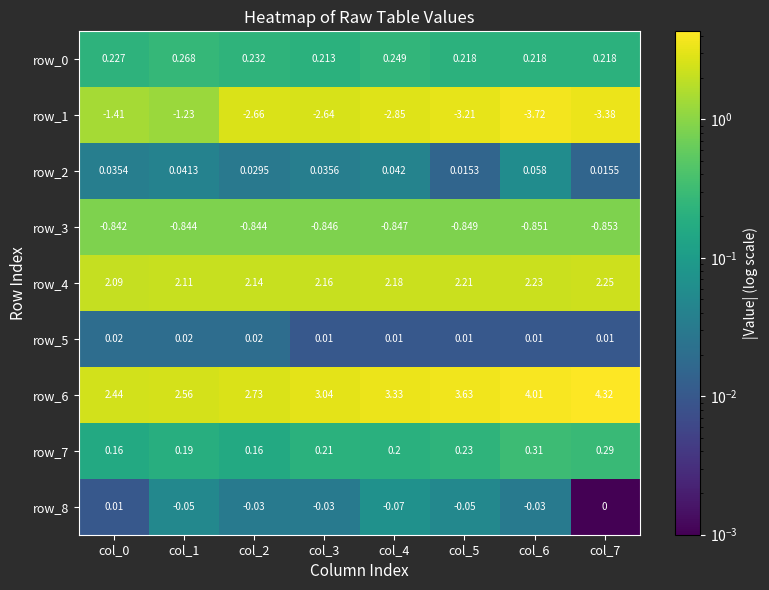

Which label corresponds to the smallest value in the chart?

col_6